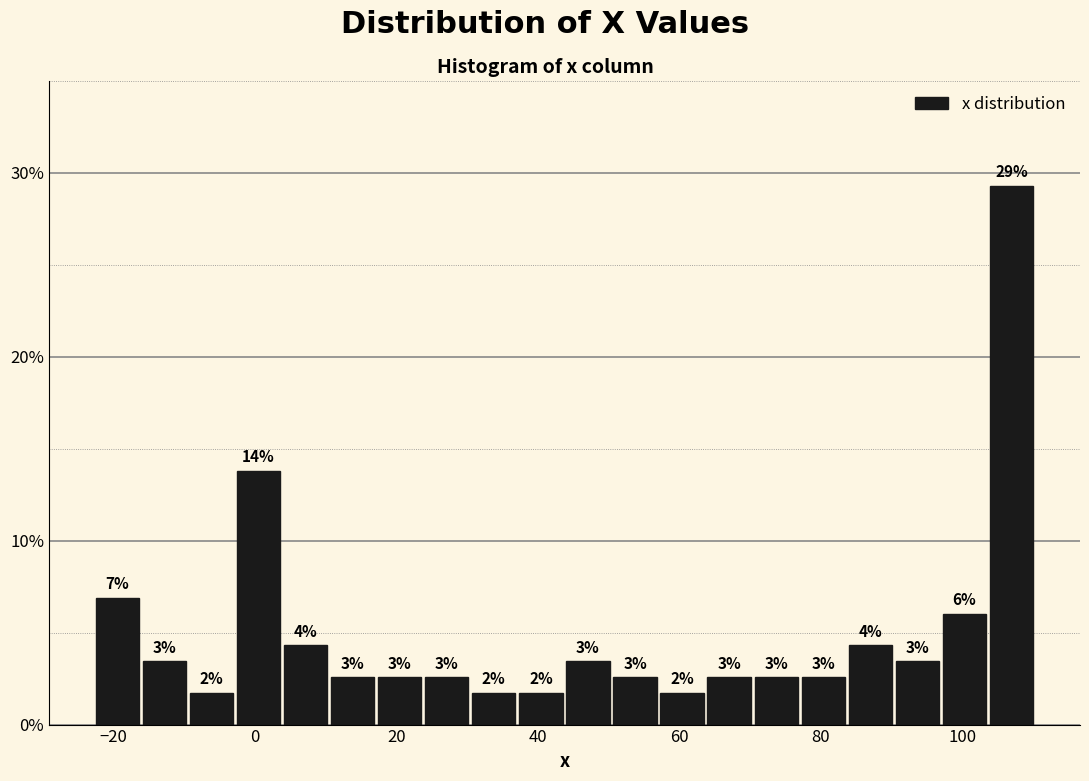

Around what value on the x-axis is the tallest bar? Give the approximate position of its centre, as read against the axis.

106